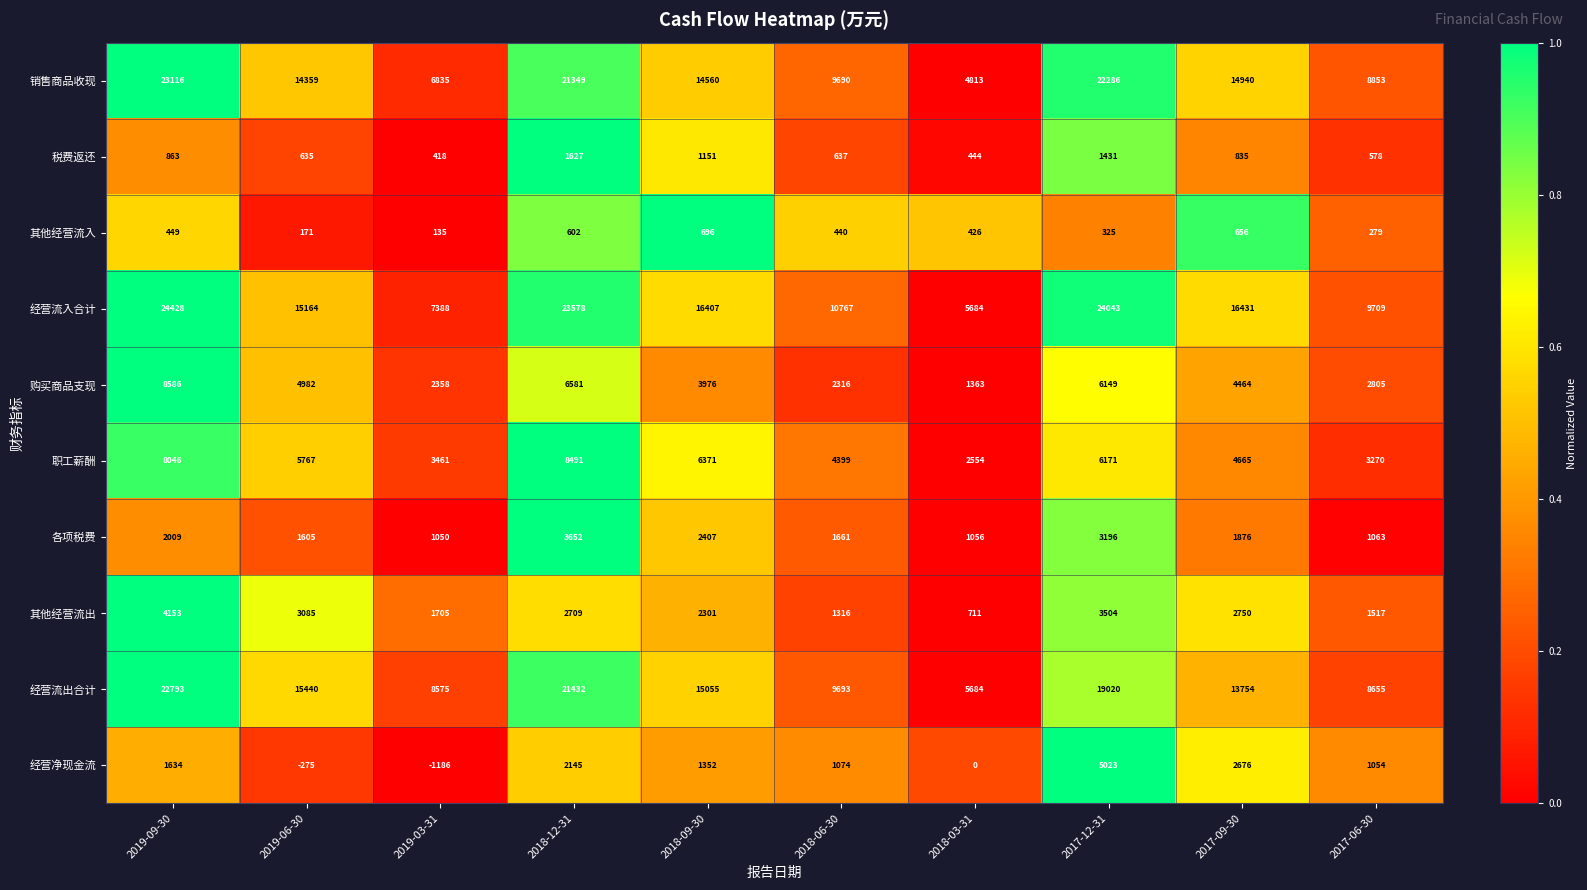

What is the difference between the maximum and second lowest values in the 各项税费 series?

2596